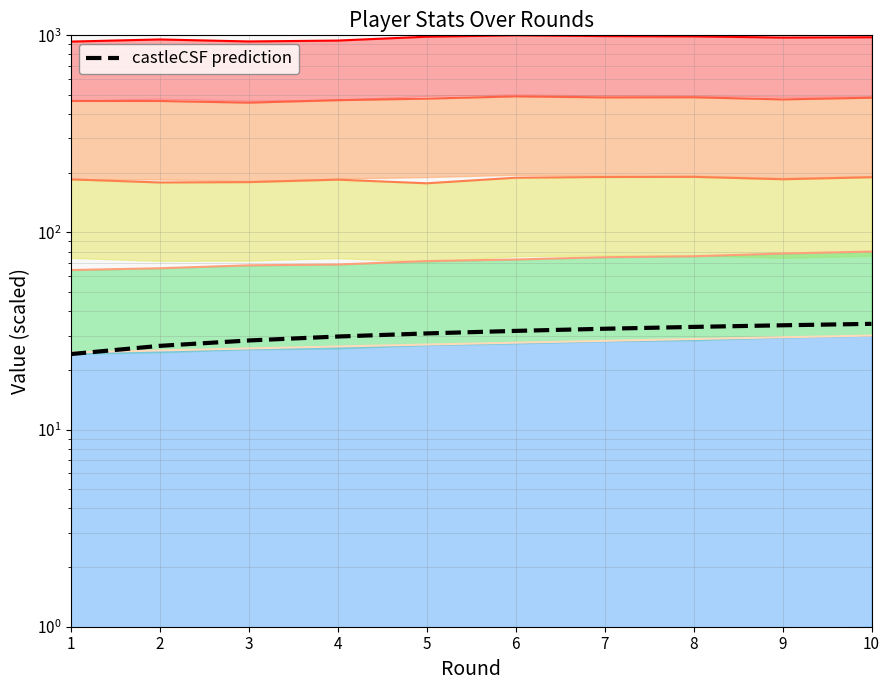

List the labels in order of castleCSF prediction value, largest first.

10, 9, 8, 7, 6, 5, 4, 3, 2, 1